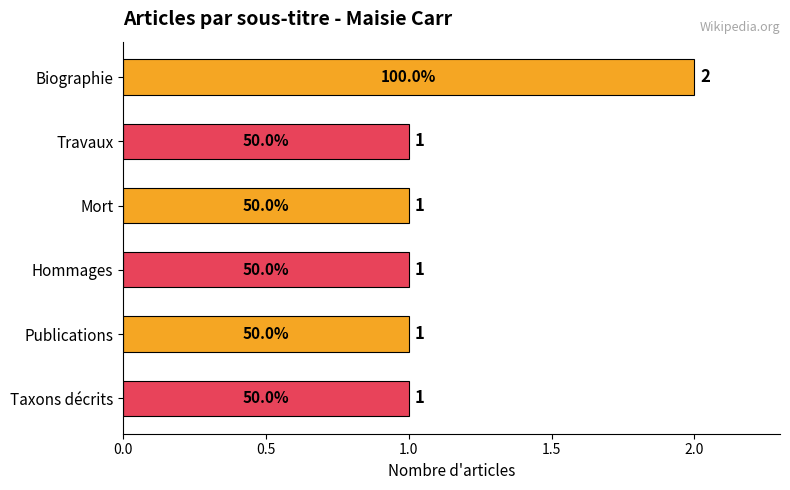

Does the chart contain any negative values?

No